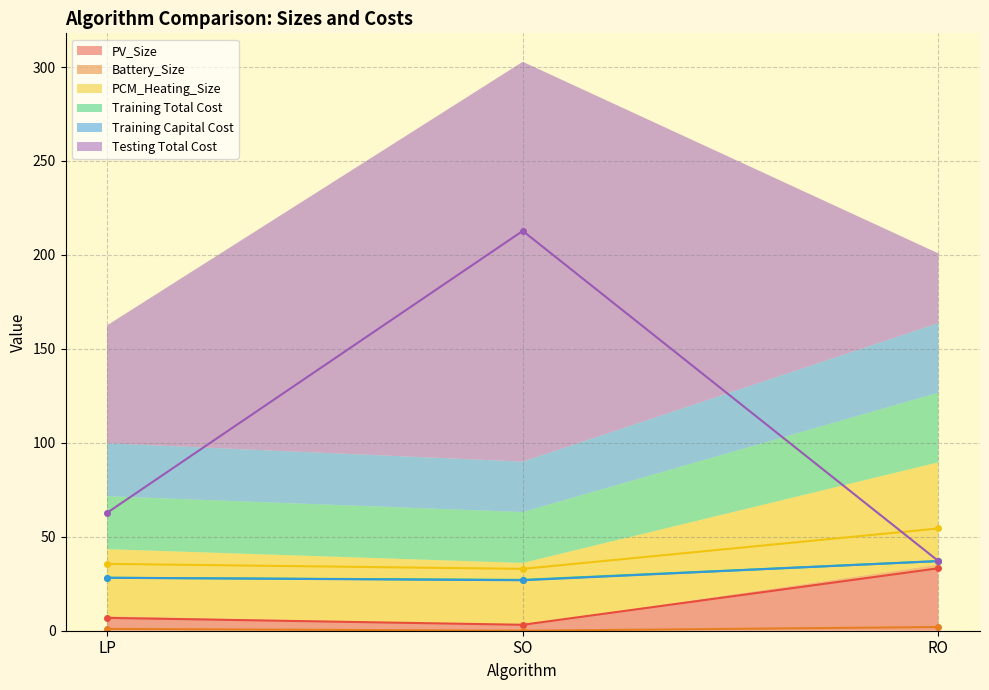

Reading right to left, what are all the values shown in this chart?

PV_Size: 33.2	3.2	6.8
Battery_Size: 2.0	0.0	1.0
PCM_Heating_Size: 54.4	32.9	35.6
Training Total Cost: 37.1	27.1	28.2
Training Capital Cost: 37.1	26.9	28.2
Testing Total Cost: 37.1	212.8	62.8